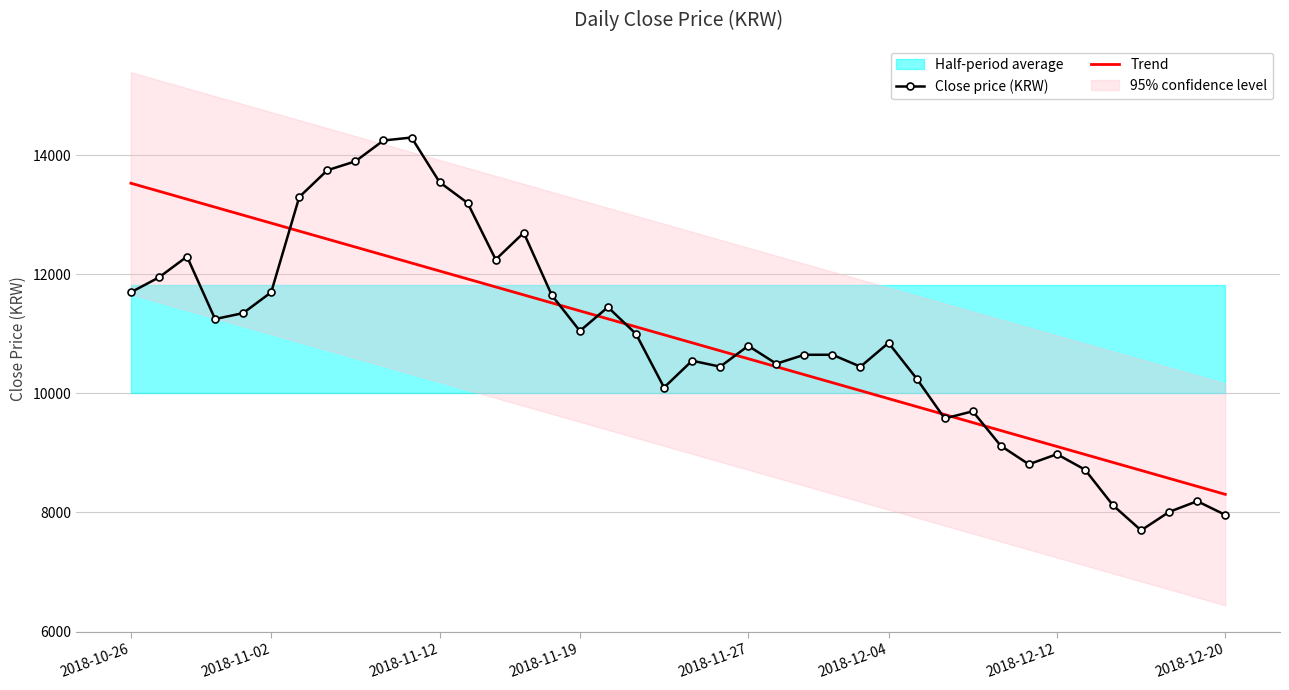

At which category is the sum across all series the highest?

9